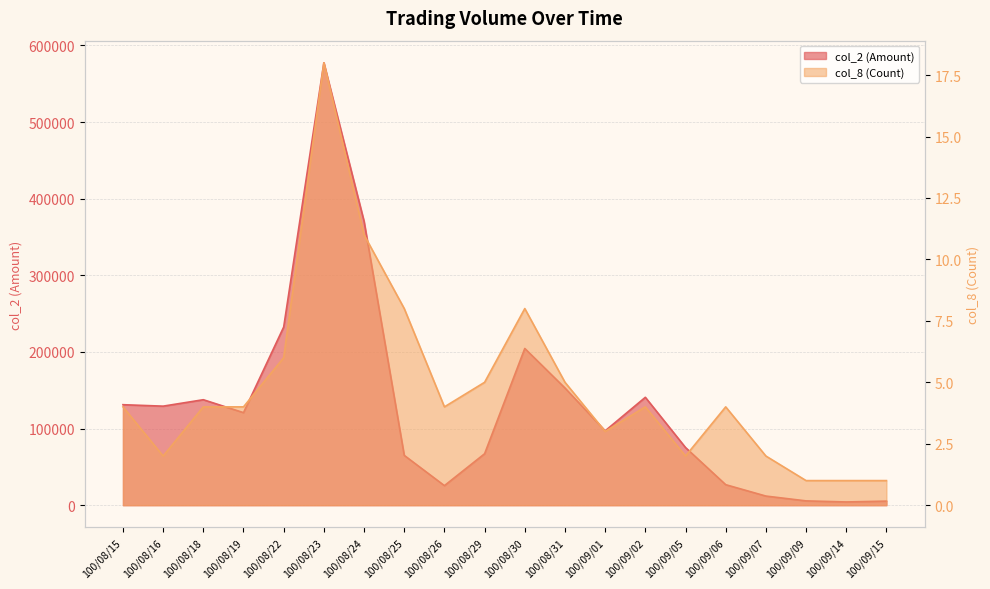

Reading left to right, transcribe all the data shown in this chart.

col_2 (Amount): 131110	129220	137610	120750	232440	577280	370470	64990	25500	67120	204500	152900	96980	140760	75210	26750	11900	5600	4200	5300
col_8 (Count): 4	2	4	4	6	18	11	8	4	5	8	5	3	4	2	4	2	1	1	1